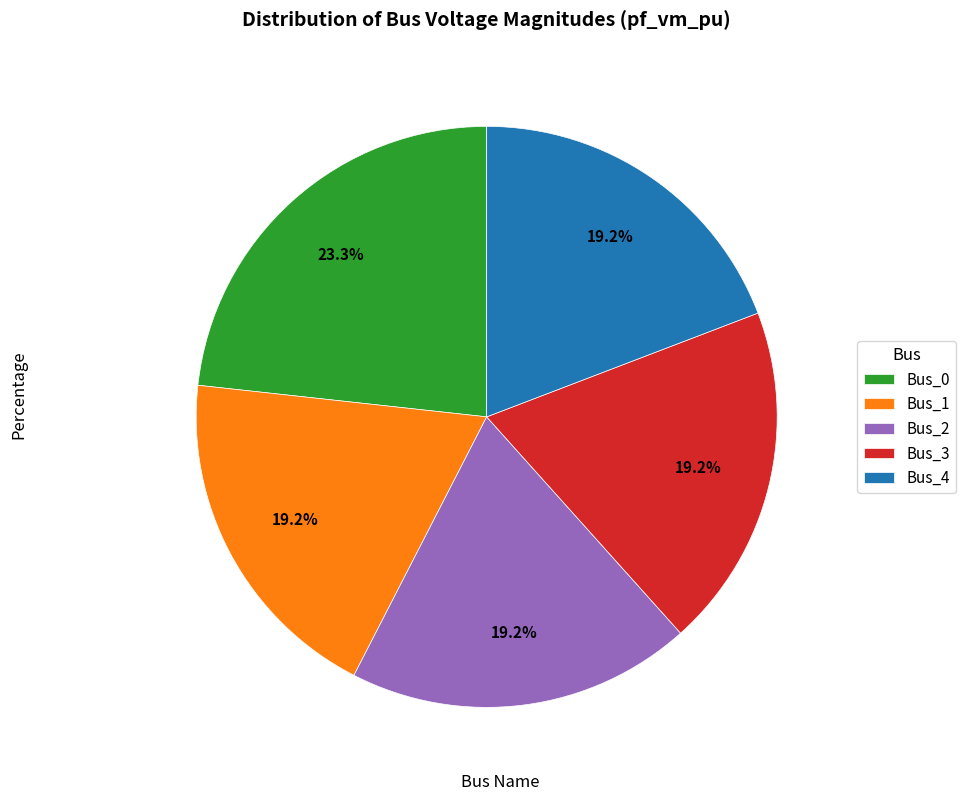

Combined, do Bus_4 and Bus_2 account for over 50%?

No